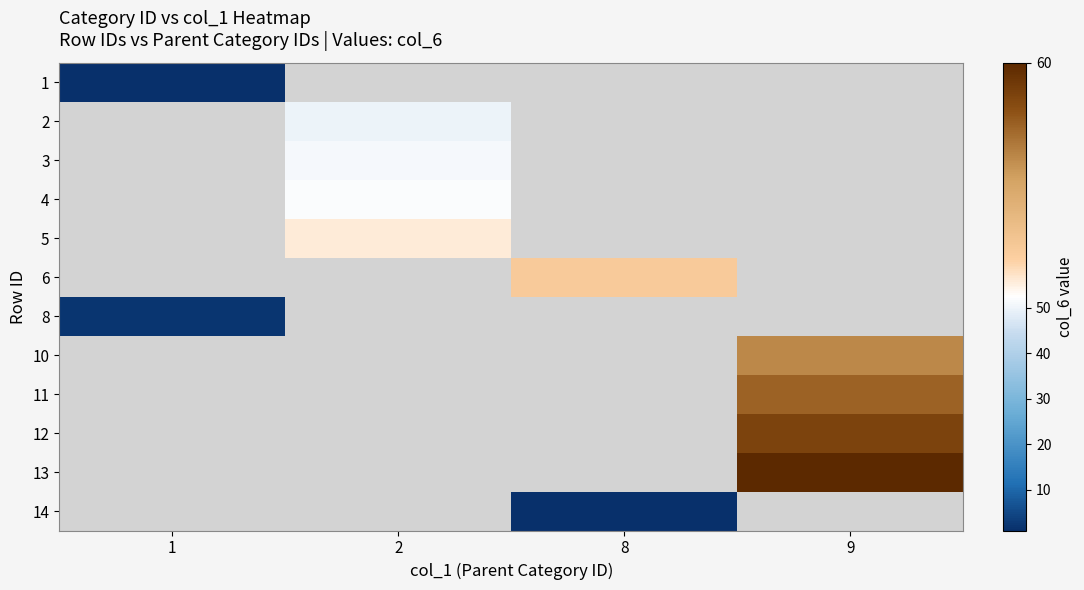

Which has a higher value, 8 or 9?

9